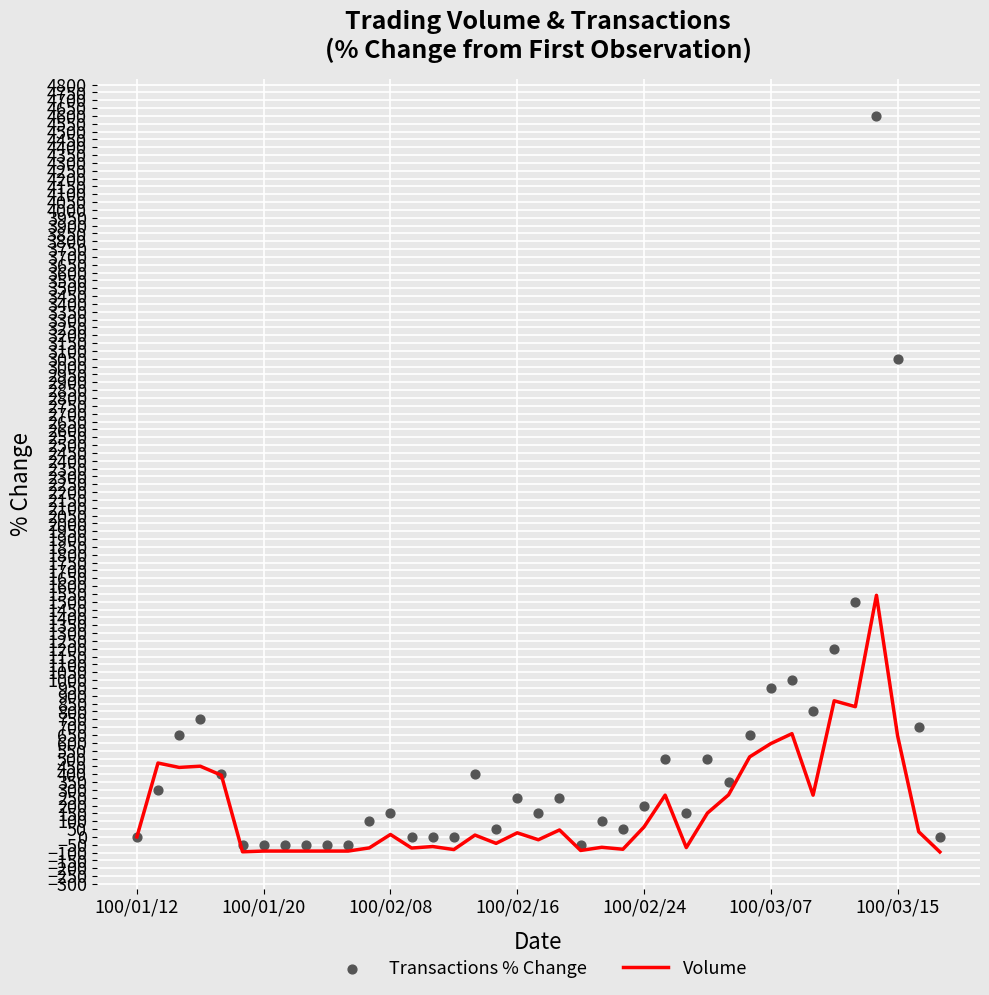

What are all the series names shown in the legend?

Volume, Transactions % Change